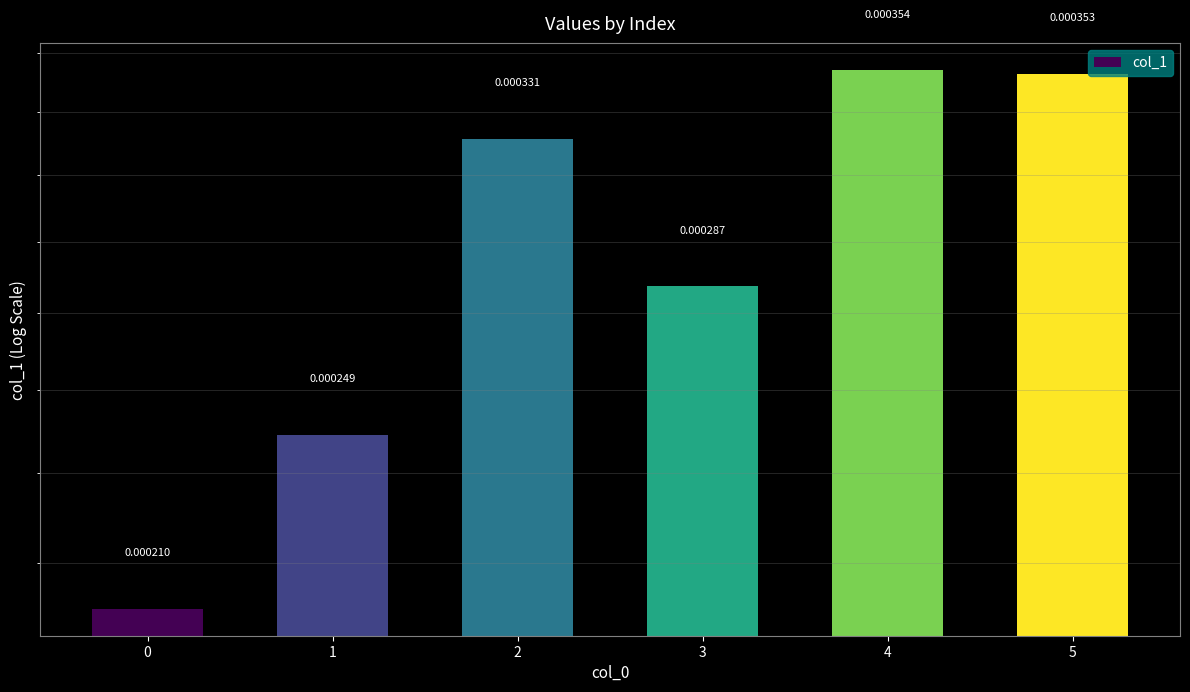

The chart shows a value of 0.0 at 2. True or false?

True